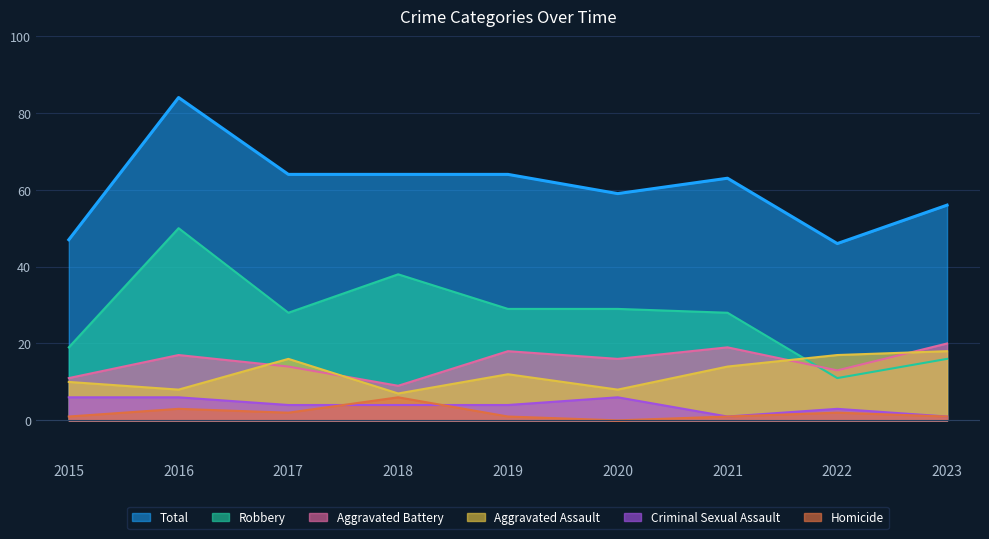

Reading left to right, transcribe all the data shown in this chart.

Aggravated Assault: 10	8	16	7	12	8	14	17	18
Aggravated Battery: 11	17	14	9	18	16	19	13	20
Criminal Sexual Assault: 6	6	4	4	4	6	1	3	1
Homicide: 1	3	2	6	1	0	1	2	1
Robbery: 19	50	28	38	29	29	28	11	16
Total: 47	84	64	64	64	59	63	46	56